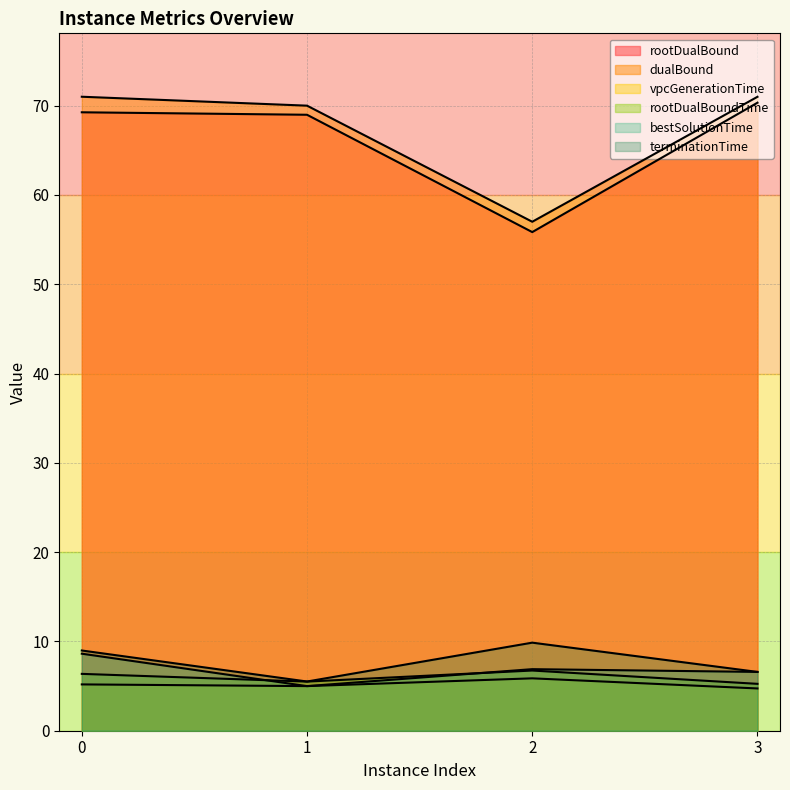

The value of rootDualBoundTime at 1 is 2.8. True or false?

False